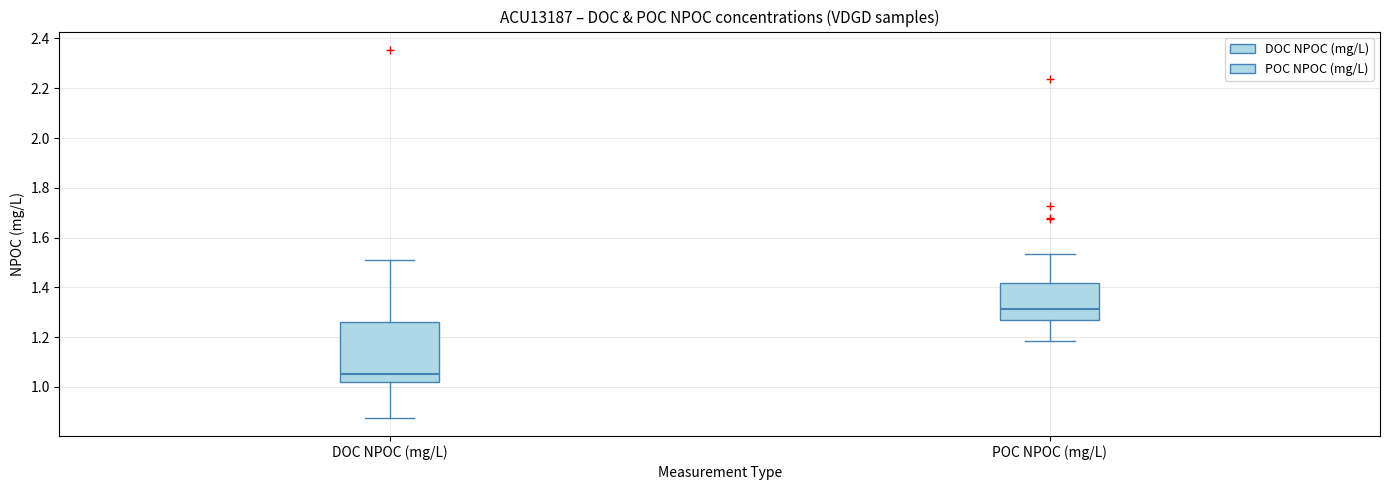

Reading left to right, transcribe this box plot: for each box, give where its median line is, the range the box spans, and where its two whiskers end, as read against the y-axis. The values are not printed on the chart, so give them approximately, as read against the axis.

DOC NPOC (mg/L): median 1.06, box 1.02 to 1.26, whiskers 0.88 to 1.50
POC NPOC (mg/L): median 1.32, box 1.26 to 1.42, whiskers 1.18 to 1.54